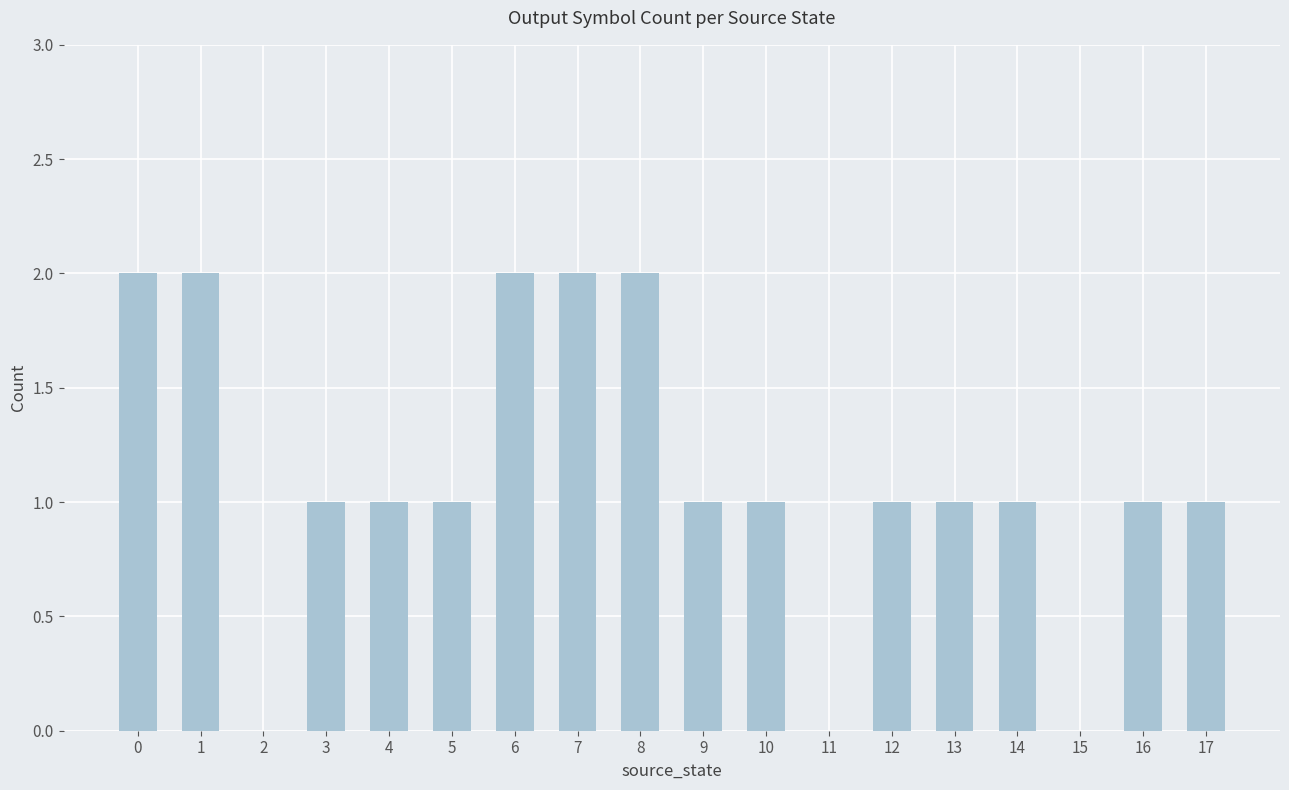

What is the change in value from 4 to 6?

+1